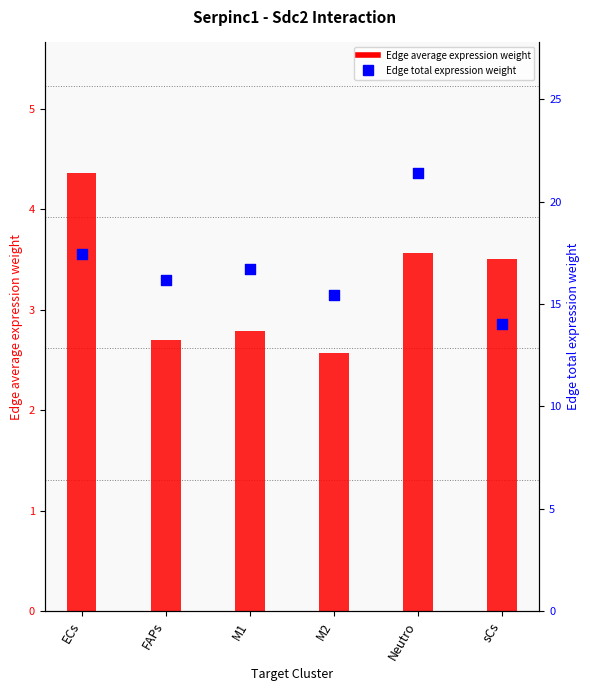

What are all the series names shown in the legend?

Edge average expression weight, Edge total expression weight